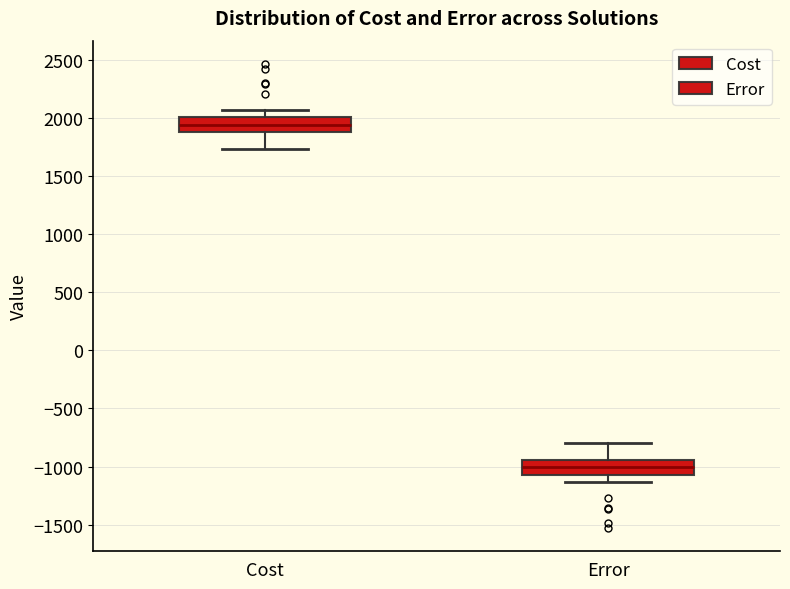

Reading left to right, read every box against the y-axis: the position of its median line, the range the box covers, and the ends of its whiskers. The values are not printed on the chart, so give them approximately, as read against the axis.

Cost: median 1950, box 1900 to 2000, whiskers 1750 to 2050
Error: median -1000, box -1050 to -950, whiskers -1150 to -800